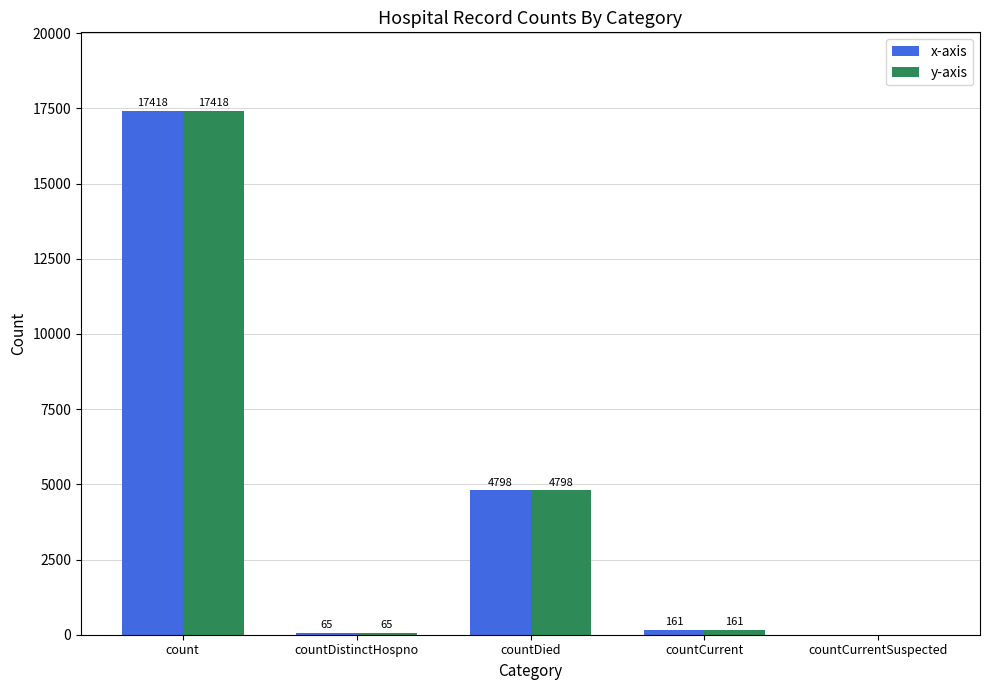

Reading left to right, extract all data points from this chart.

x-axis: count=17418	countDistinctHospno=65	countDied=4798	countCurrent=161	countCurrentSuspected=0
y-axis: count=17418	countDistinctHospno=65	countDied=4798	countCurrent=161	countCurrentSuspected=0